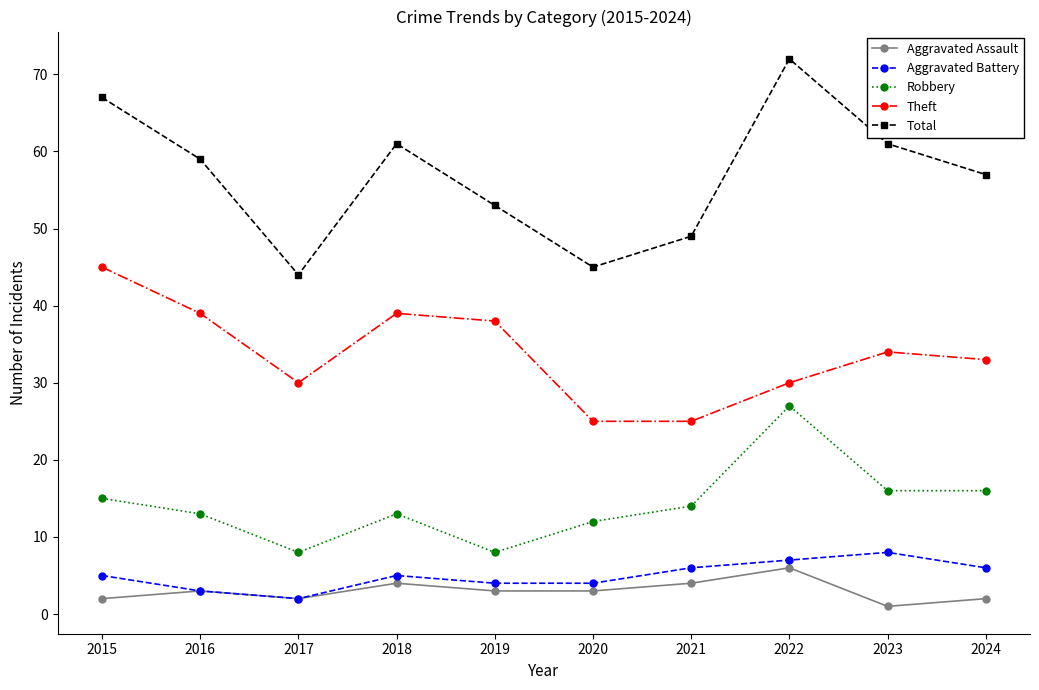

How many series are shown in this chart?

5